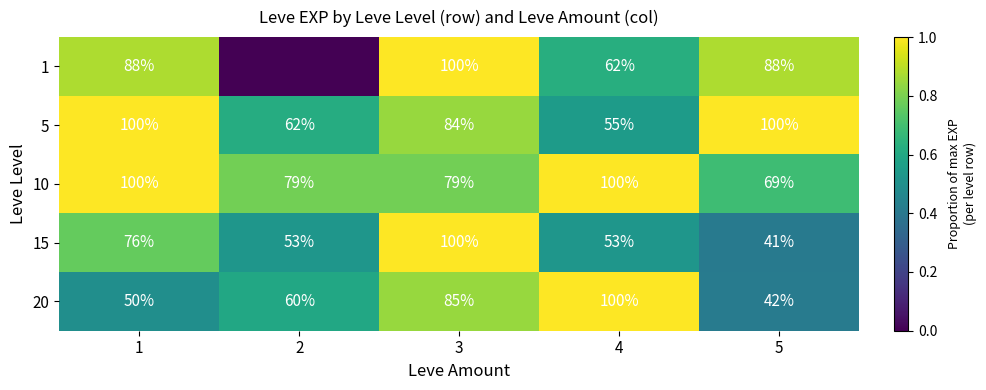

Is the value of 5 at 4 greater than the value of 10 at 1?

No